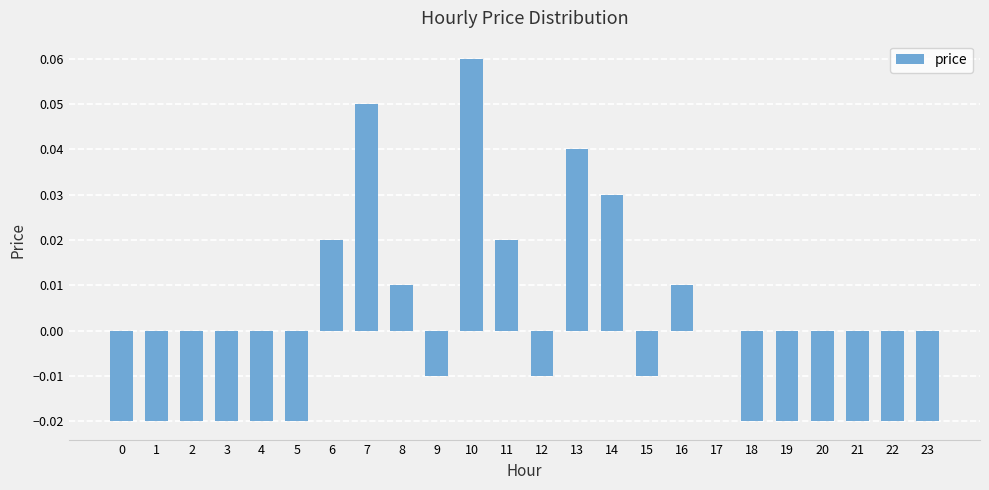

Where is the data nearest to the value 0?

17